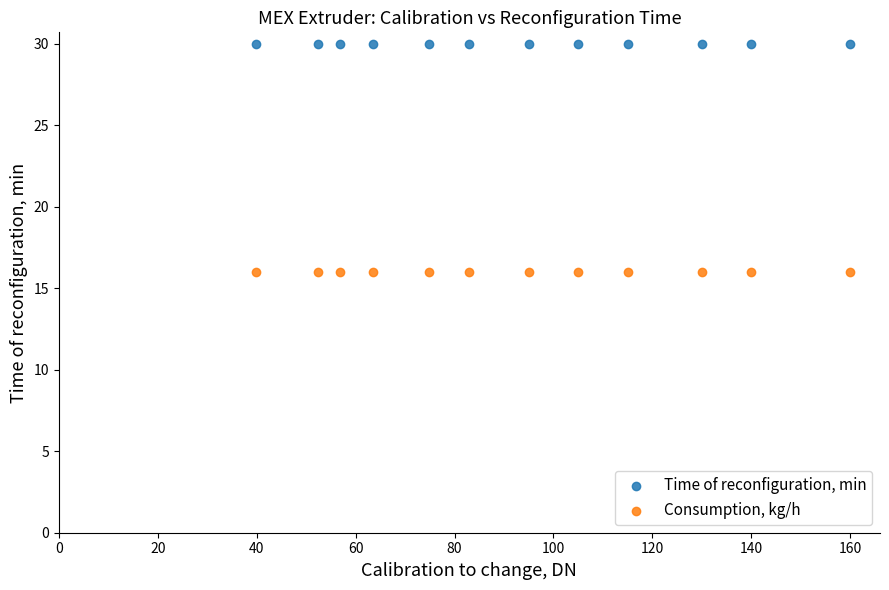

Which series reaches the minimum Y coordinate?

Consumption, kg/h